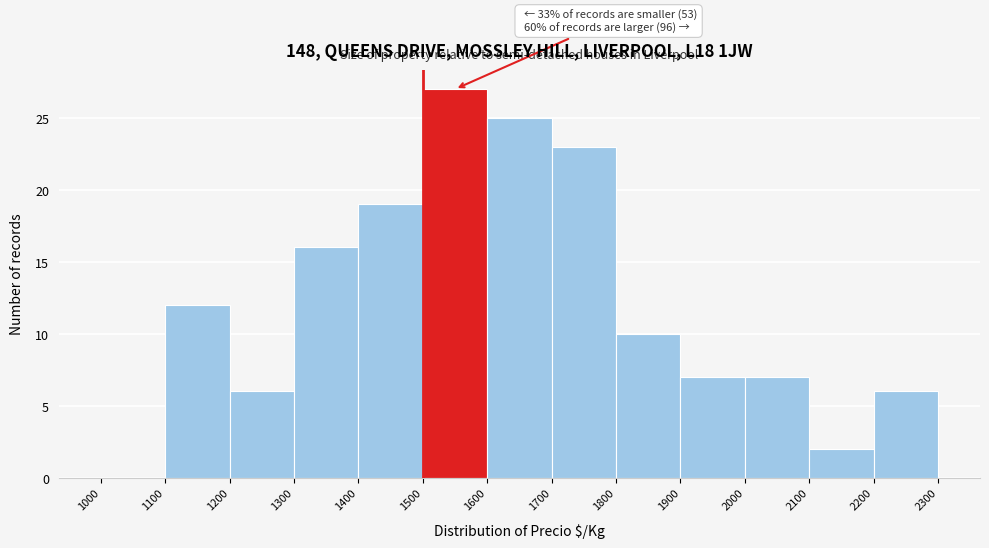

Over which range of the x-axis is the bar tallest?

1500 to 1600